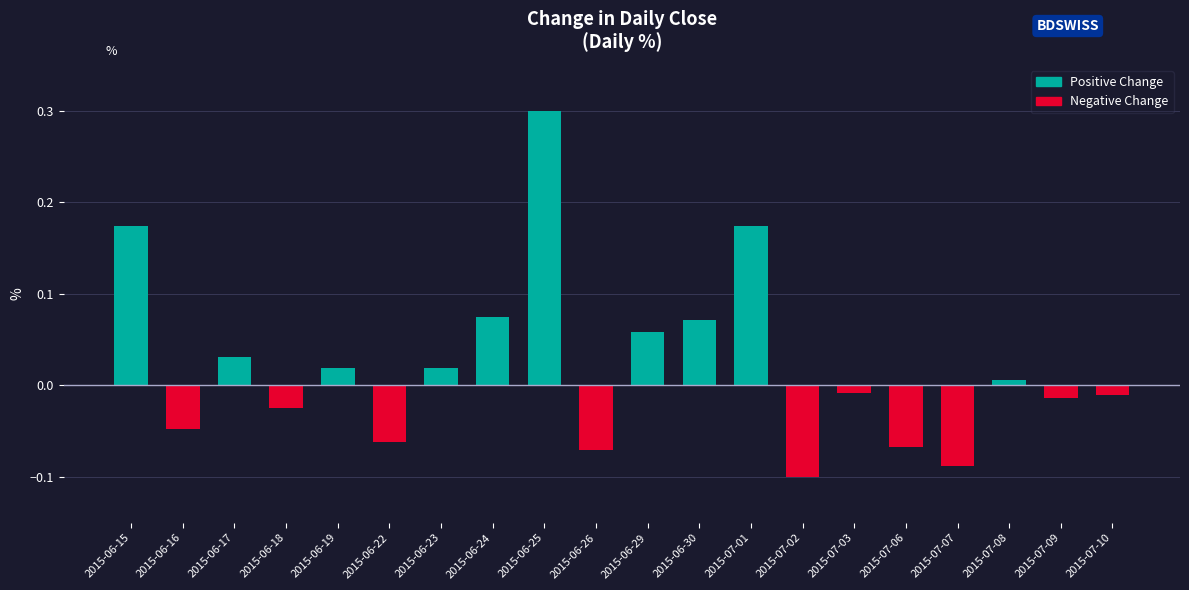

Between 2015-07-08 and 2015-06-19, which is larger?

2015-06-19